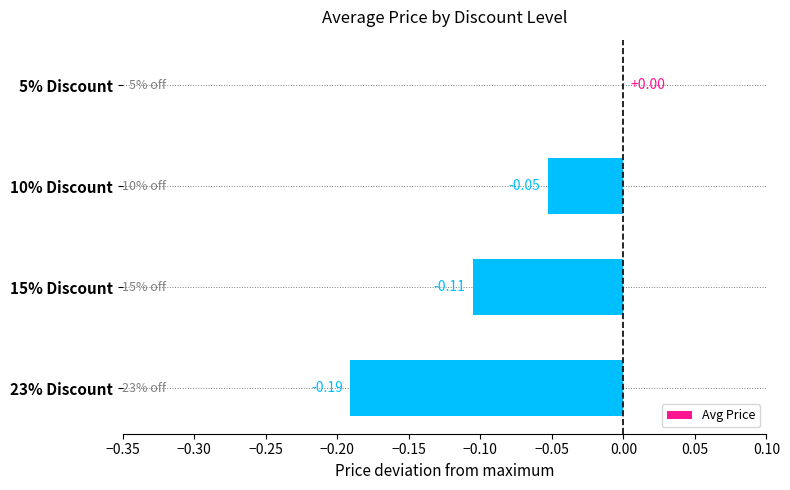

What is the sum of the values at 23% Discount and 15% Discount?

-0.3